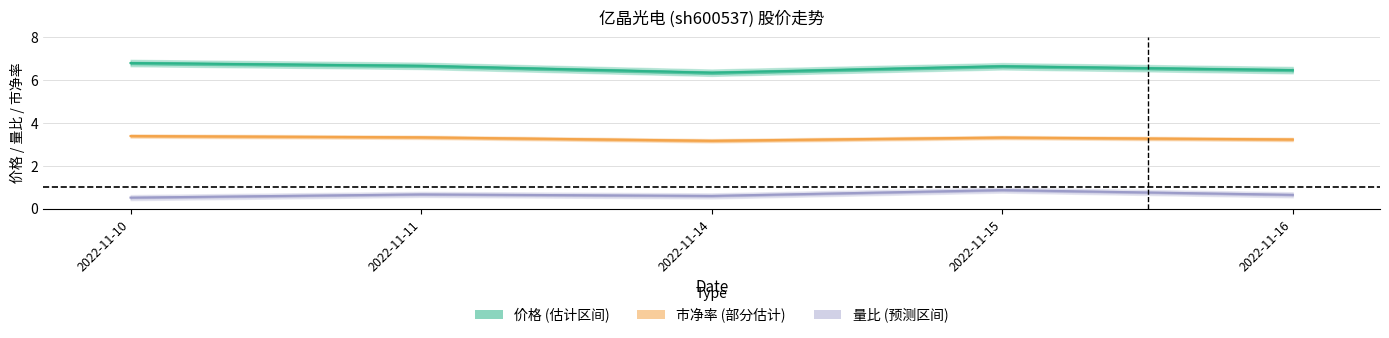

List the labels in order of 市净率 value, smallest first.

2022-11-14, 2022-11-16, 2022-11-15, 2022-11-11, 2022-11-10